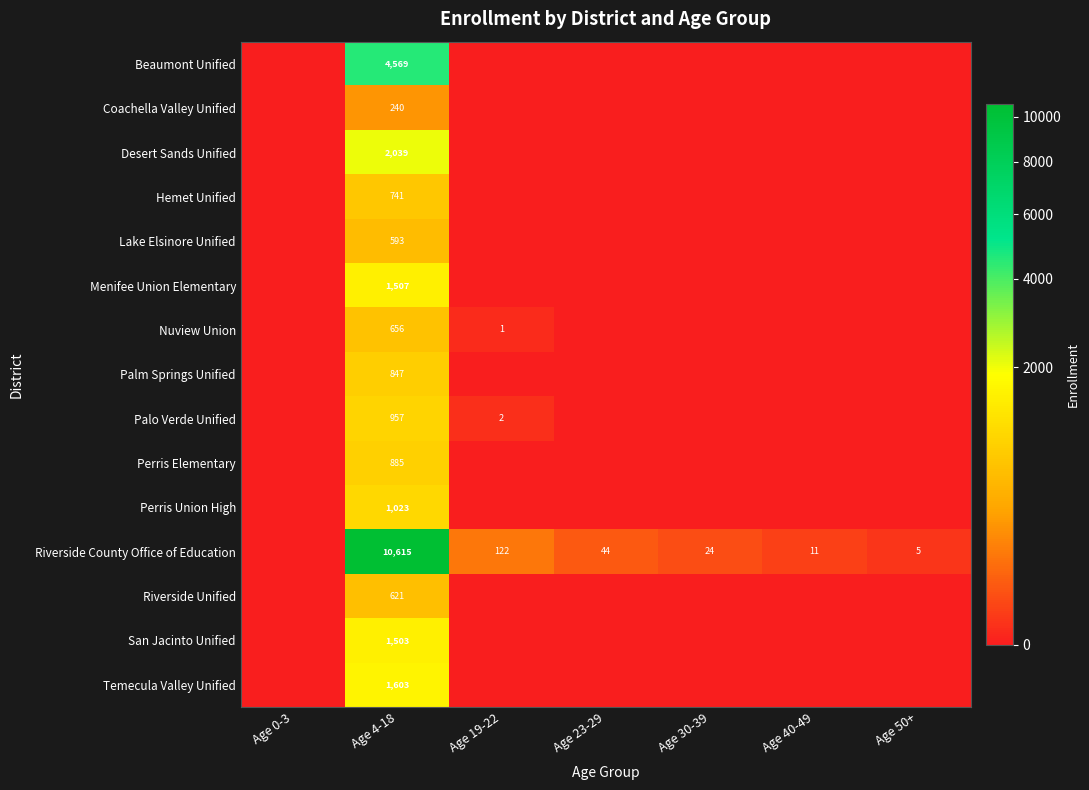

Is it true that Nuview Union equals 656 at Age 4-18?

True